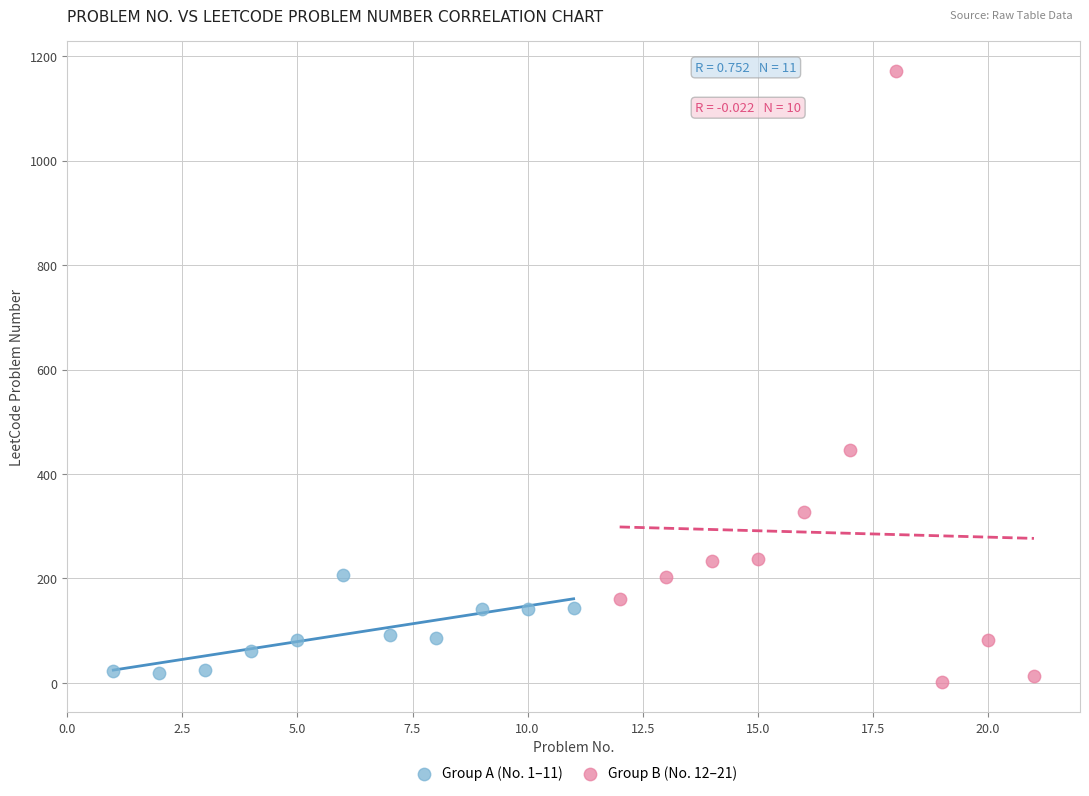

Which series reaches the minimum Y coordinate?

Group B (No. 12–21)